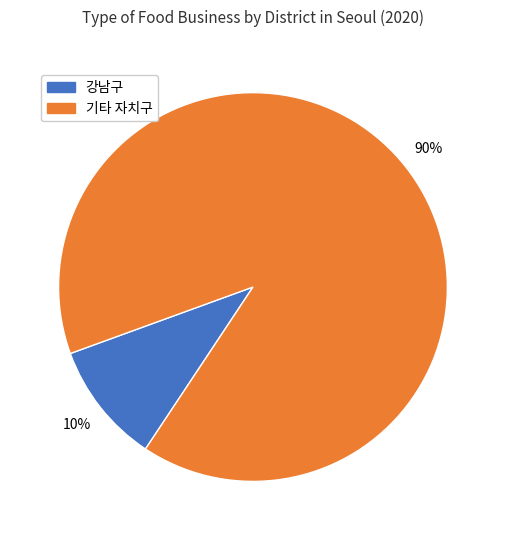

Between 기타 자치구 and 강남구, which is larger?

기타 자치구